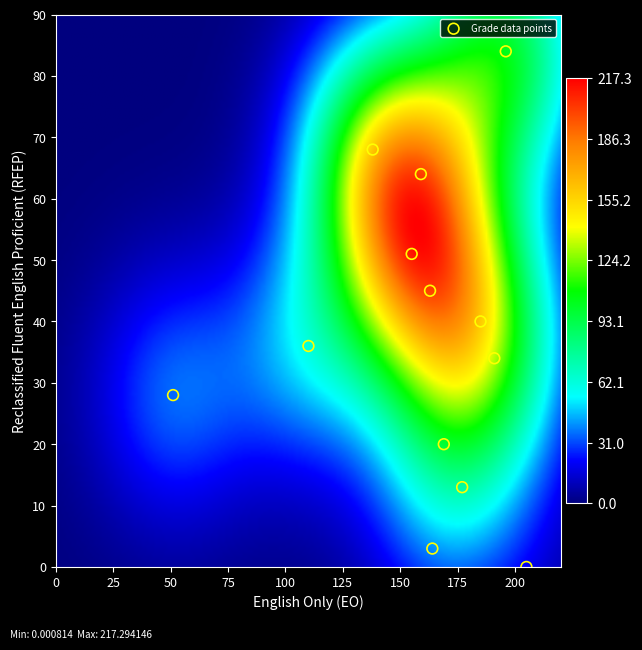

List the coordinates of all points as (Y, X) pairs, reading left to right.

(28, 51)  (36, 110)  (68, 138)  (51, 155)  (64, 159)  (45, 163)  (3, 164)  (20, 169)  (13, 177)  (40, 185)  (34, 191)  (84, 196)  (0, 205)